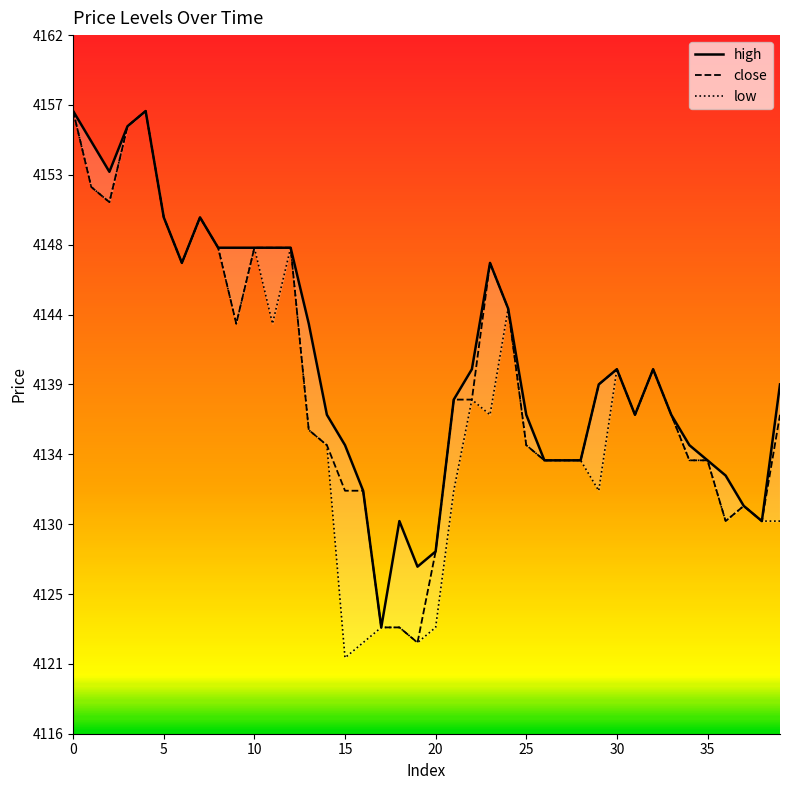

What is the lowest value of the close series?

4122